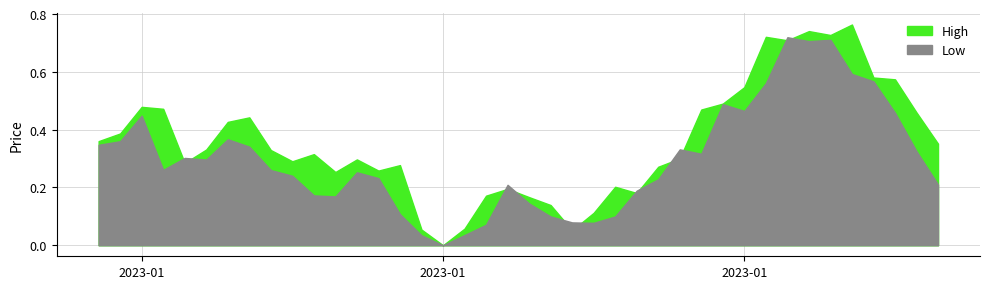

List the series in order of their overall mean, highest first.

High, Low